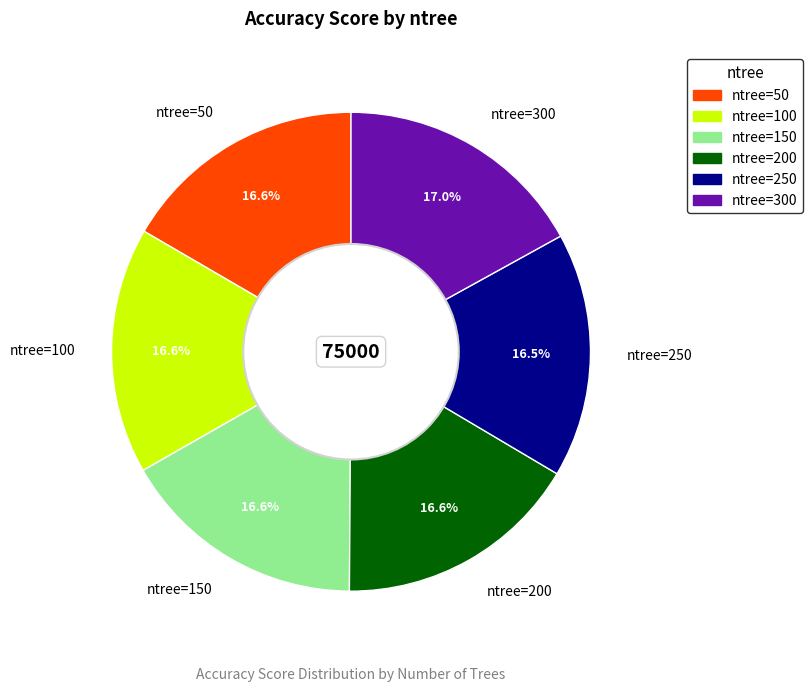

Approximately how many times larger is the value at ntree=100 compared to ntree=300?

1.0